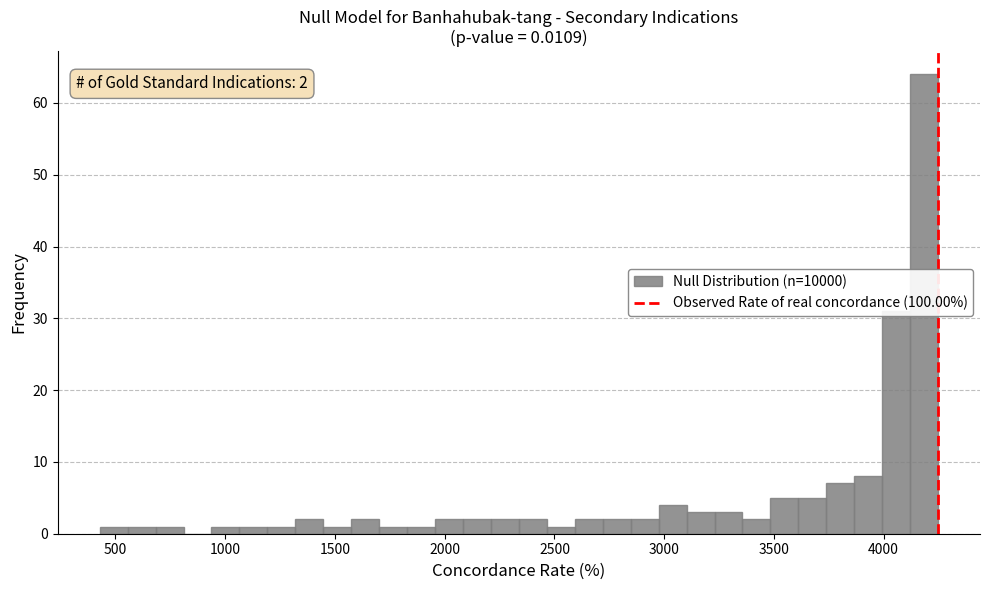

Read against the x-axis, roughly where is the centre of the tallest bar?

4200